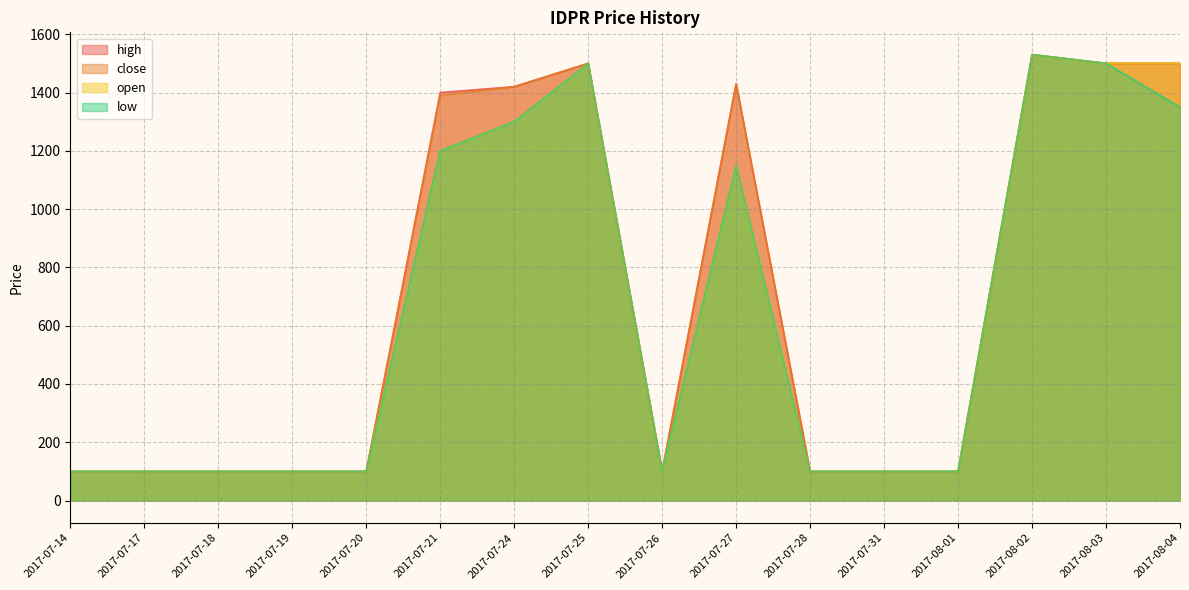

What are all the series names shown in the legend?

high, close, open, low